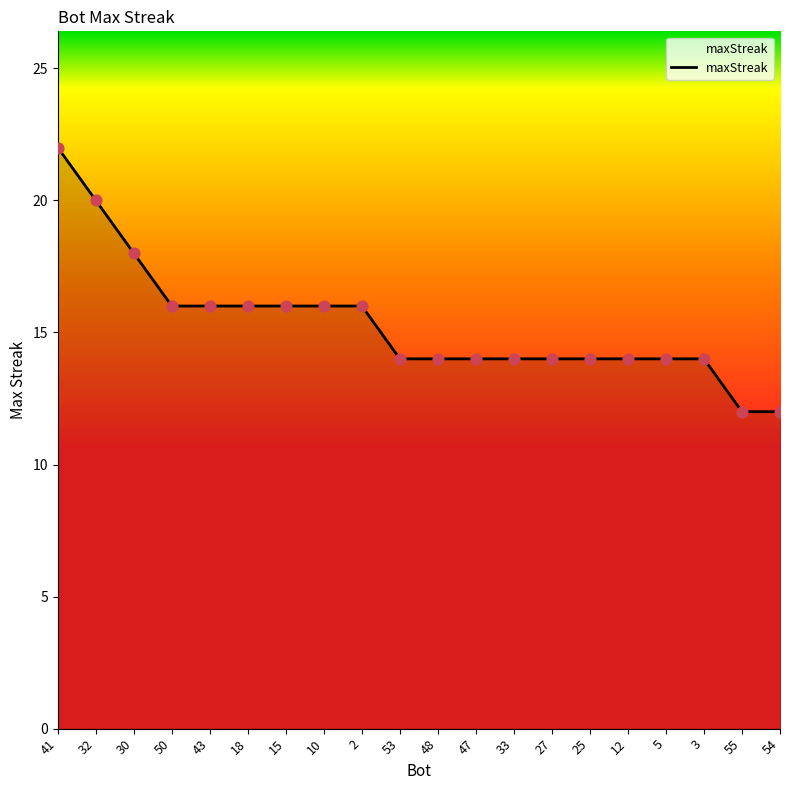

Approximately how many times larger is the value at 32 compared to 5?

1.4